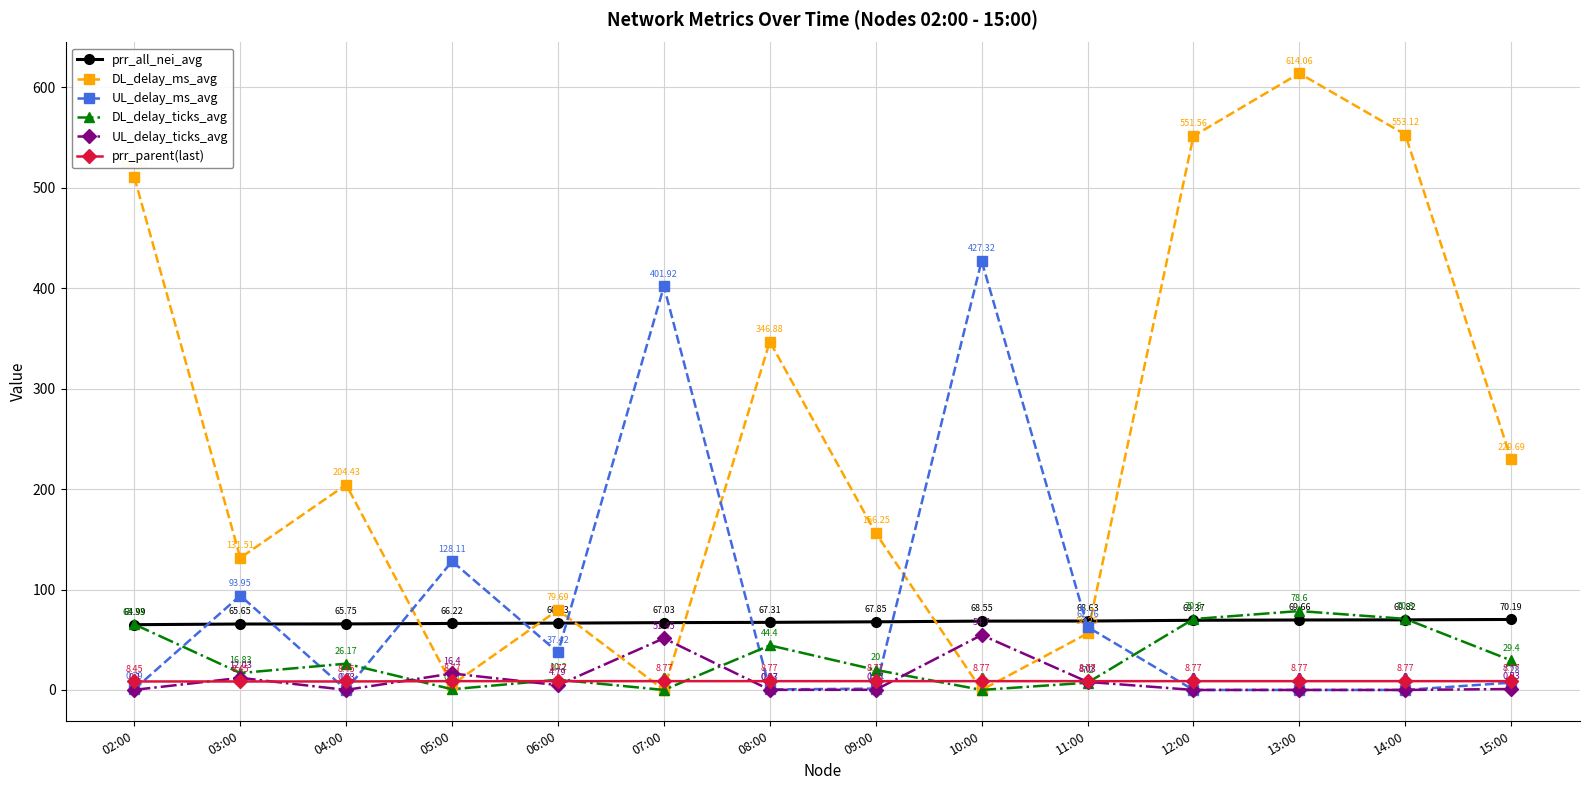

How many times do DL_delay_ticks_avg and prr_all_nei_avg cross each other?

3